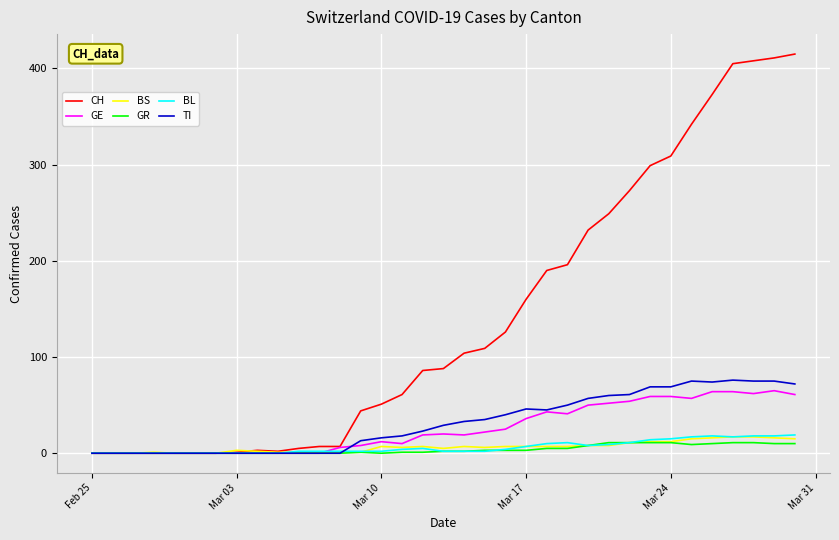

Which series has the largest range (max minus min)?

CH